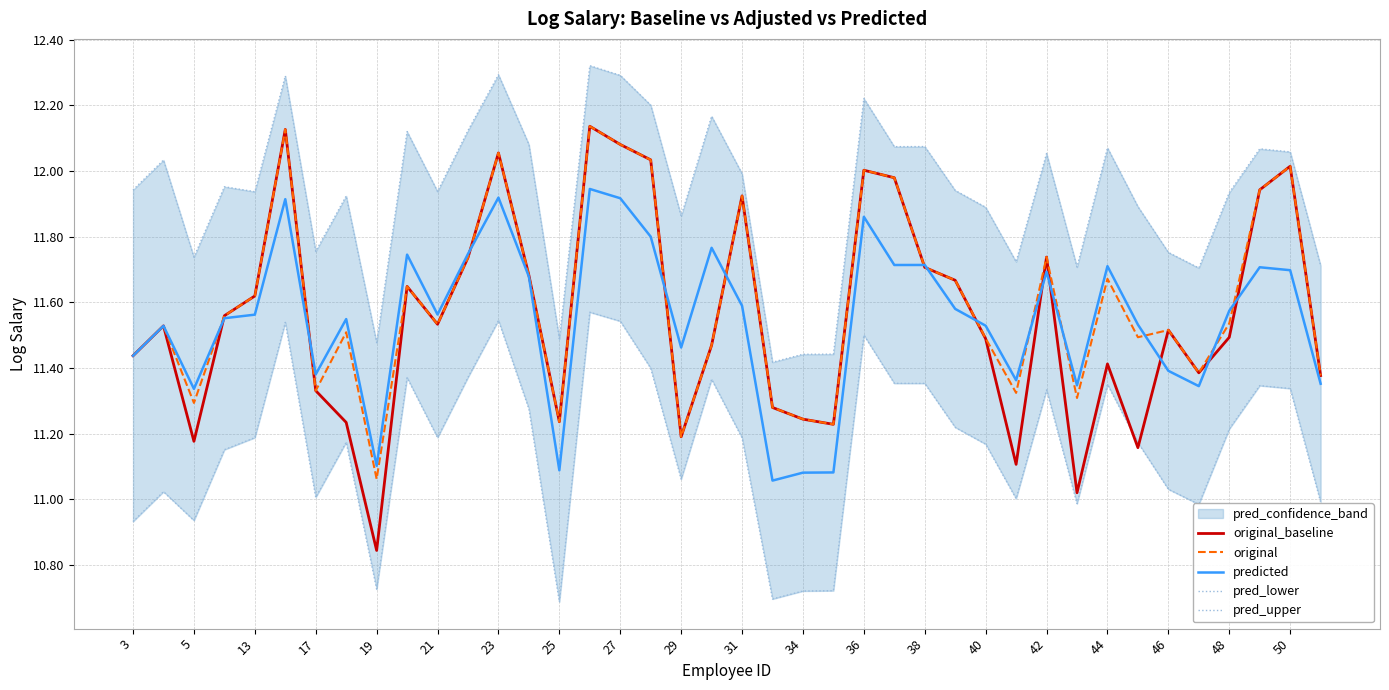

At how many categories does at least one series exceed 12?

17